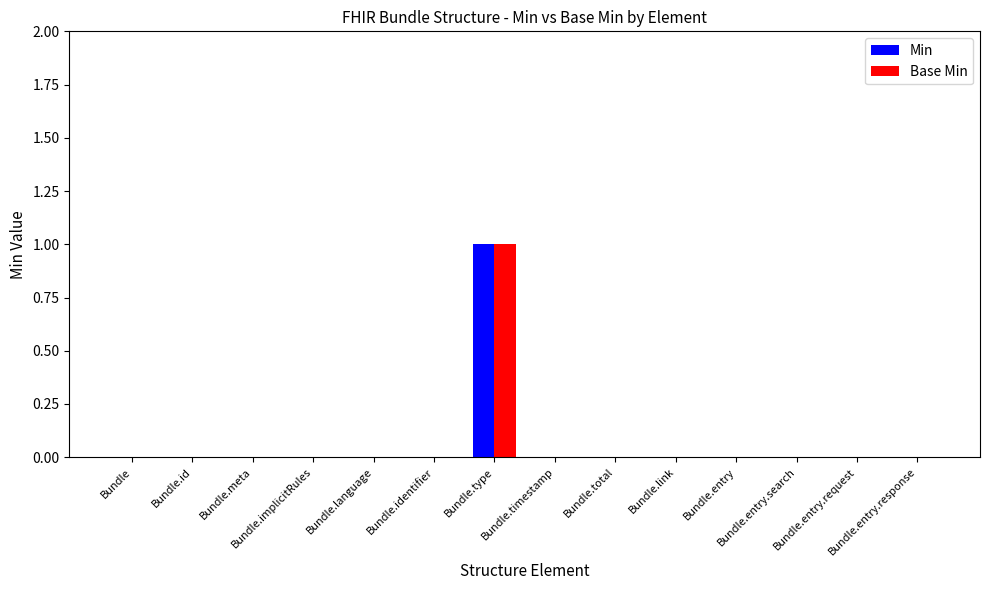

Reading left to right, list all the values displayed in this chart.

Min: 0	0	0	0	0	0	1	0	0	0	0	0	0	0
Base Min: 0	0	0	0	0	0	1	0	0	0	0	0	0	0